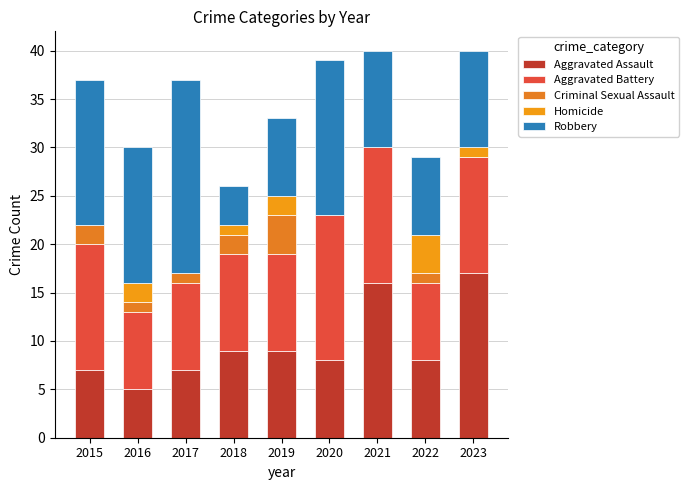

At which category is the sum across all series the highest?

2021